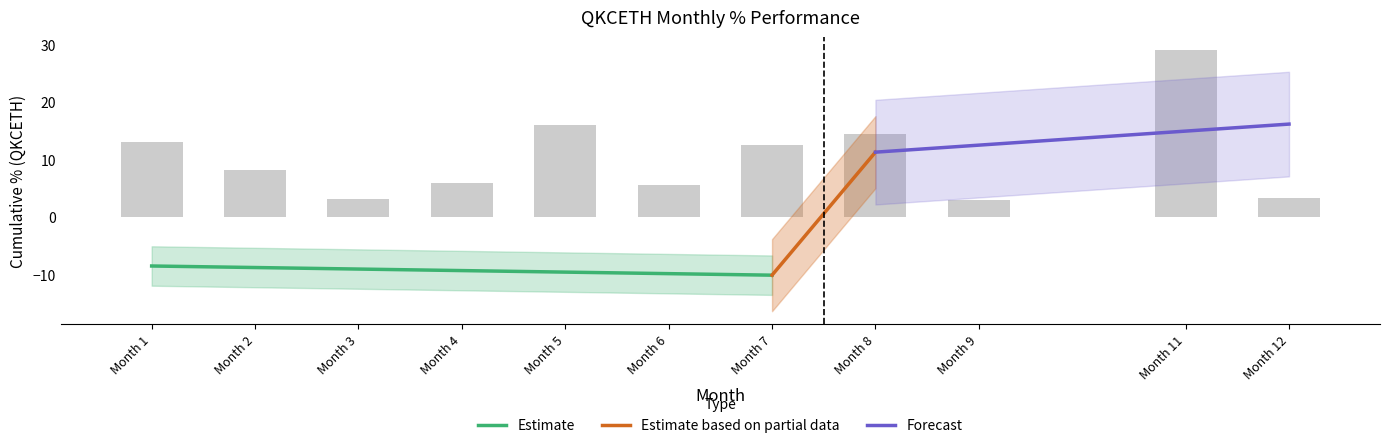

Does the chart contain stacked bars?

No